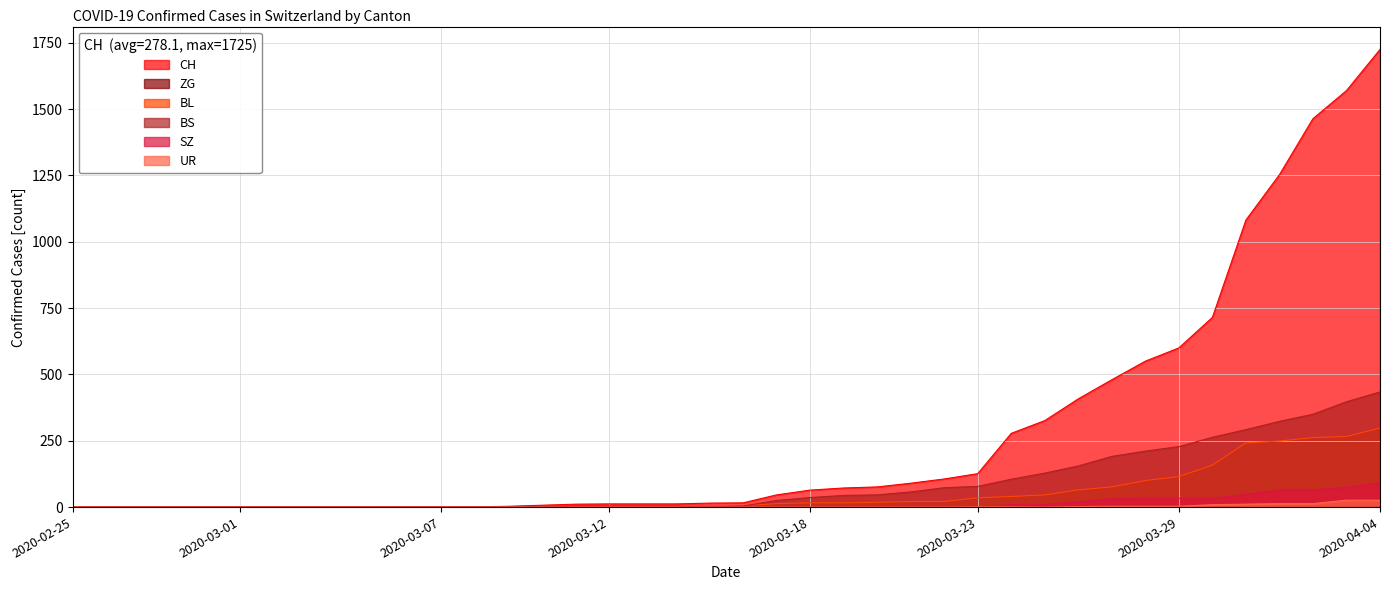

Is it true that SZ equals 0 at 2020-03-16?

True